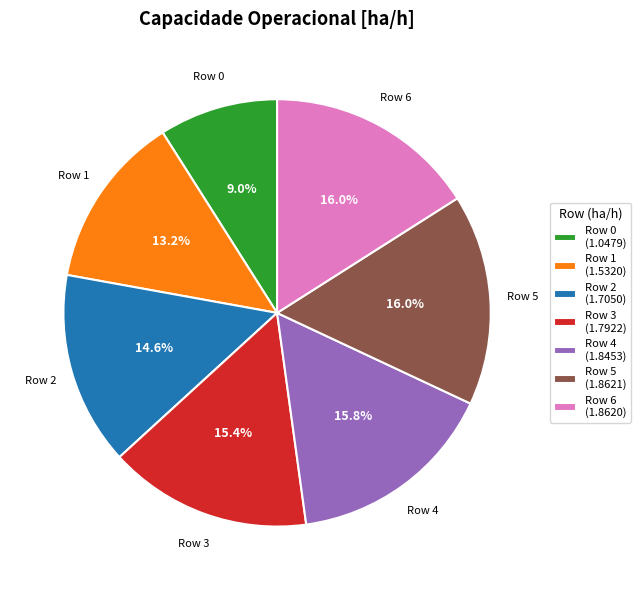

To the nearest percent, what is the average slice percentage?

14%